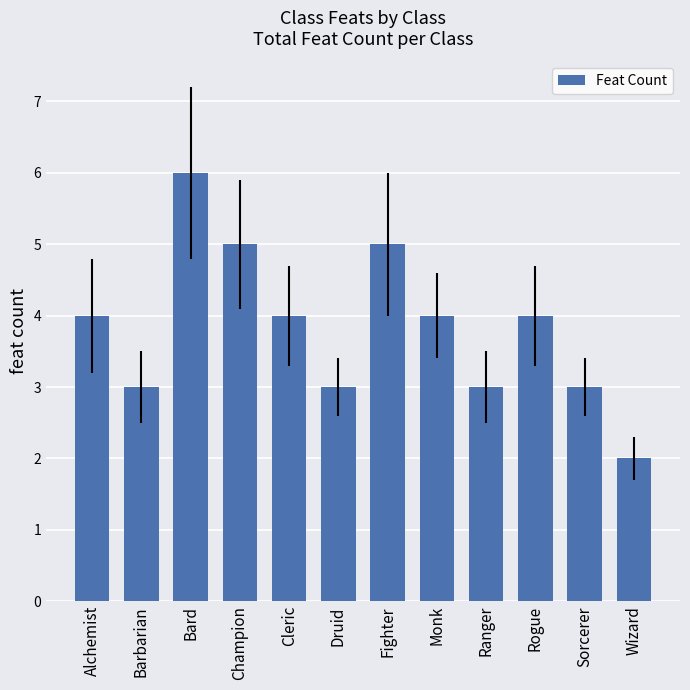

What is the label of the 5th bar from the left?

Cleric